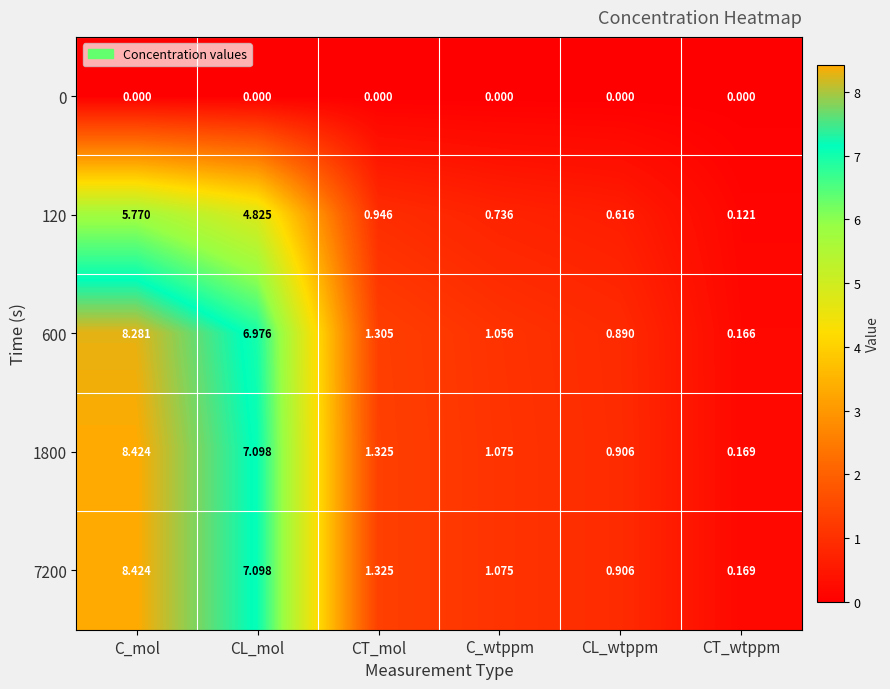

Rank the categories by 120 value from lowest to highest.

CT_wtppm, CL_wtppm, C_wtppm, CT_mol, CL_mol, C_mol